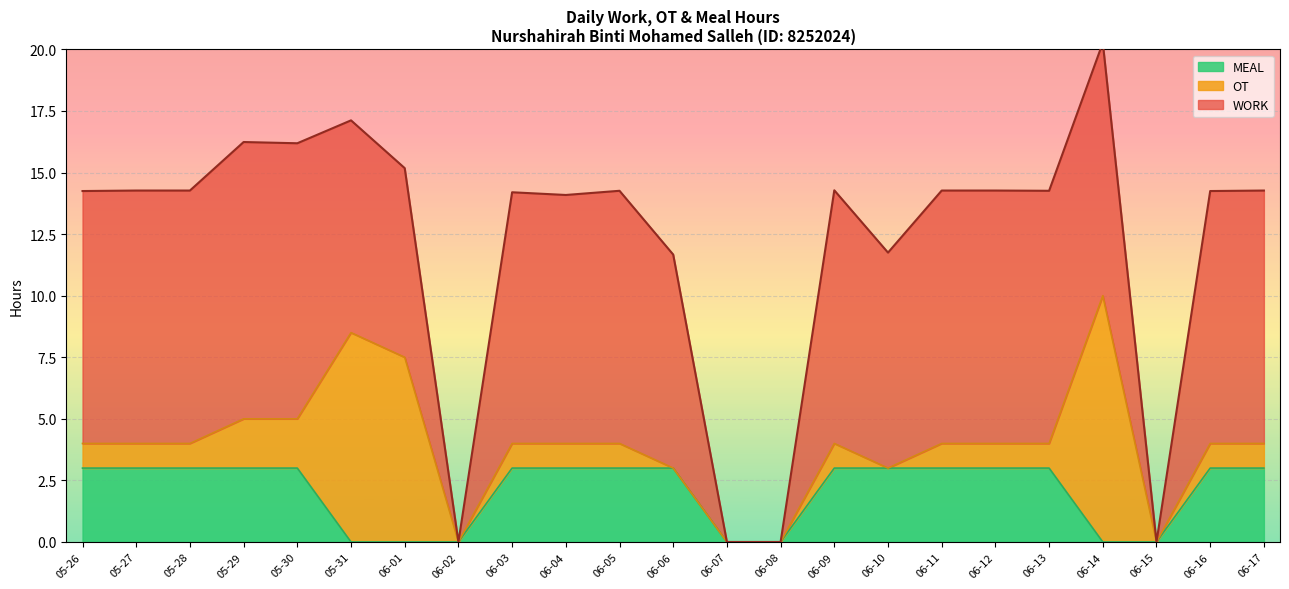

At which category does OT reach its first local peak?

2025-05-31